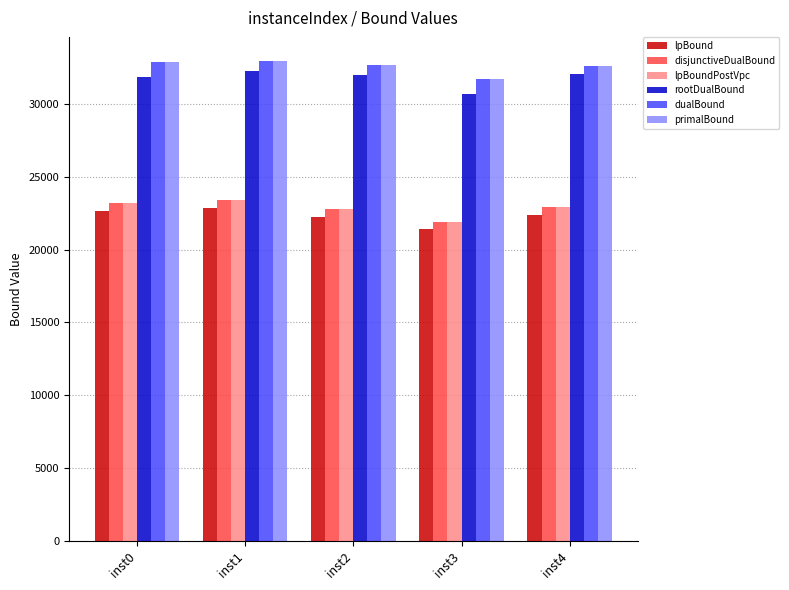

Does the chart contain any negative values?

No